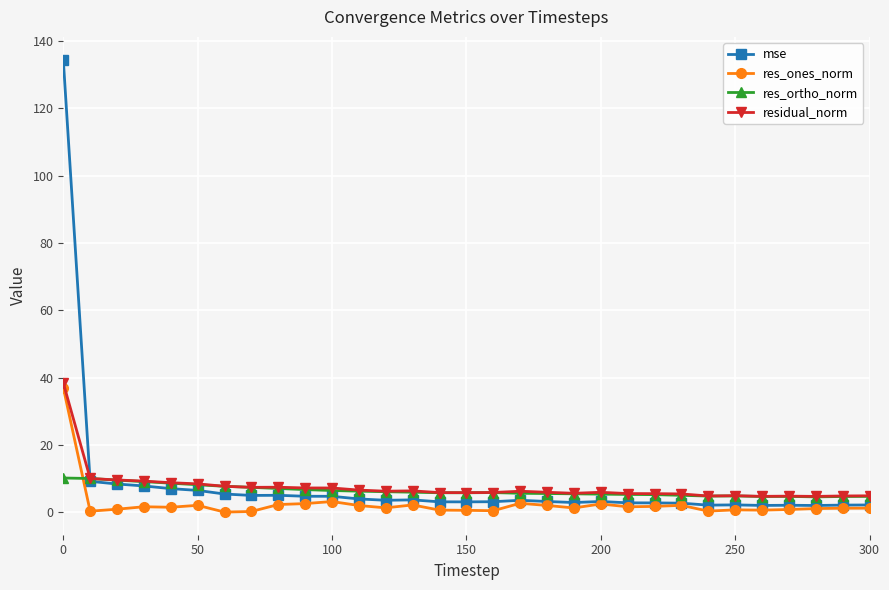

True or false: res_ortho_norm and res_ones_norm intersect in this chart.

True